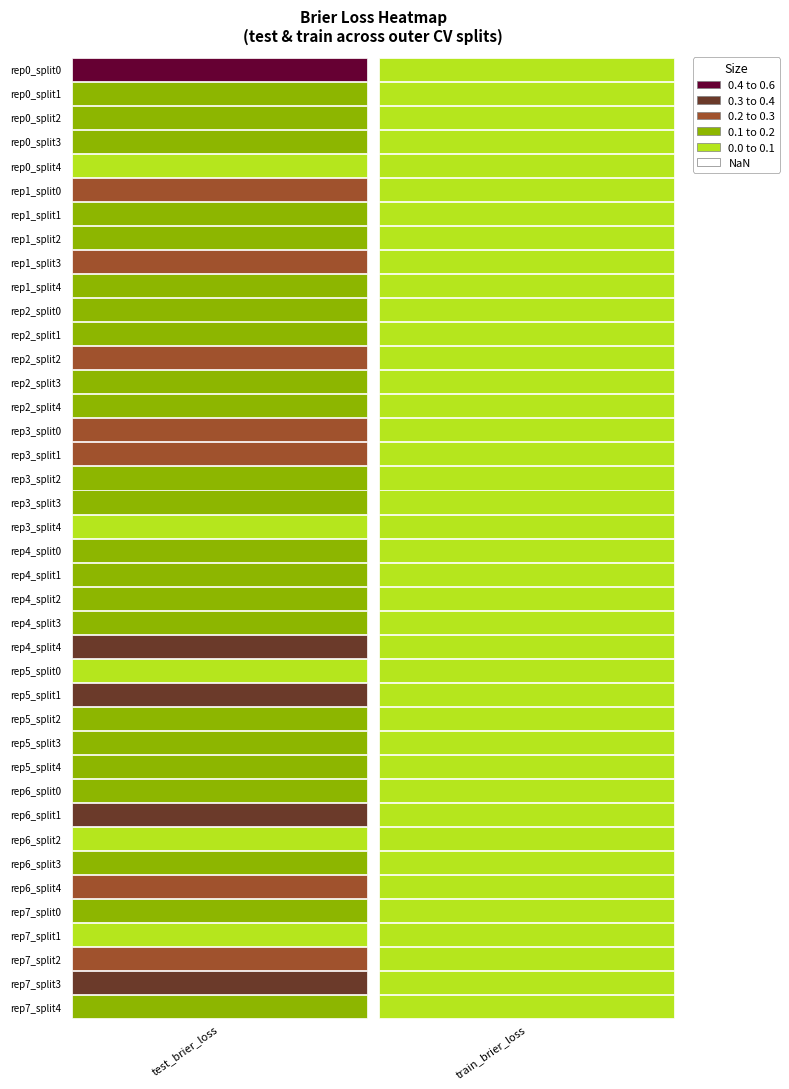

What is the difference between the second highest and second lowest values in the train_brier_loss series?

0.1